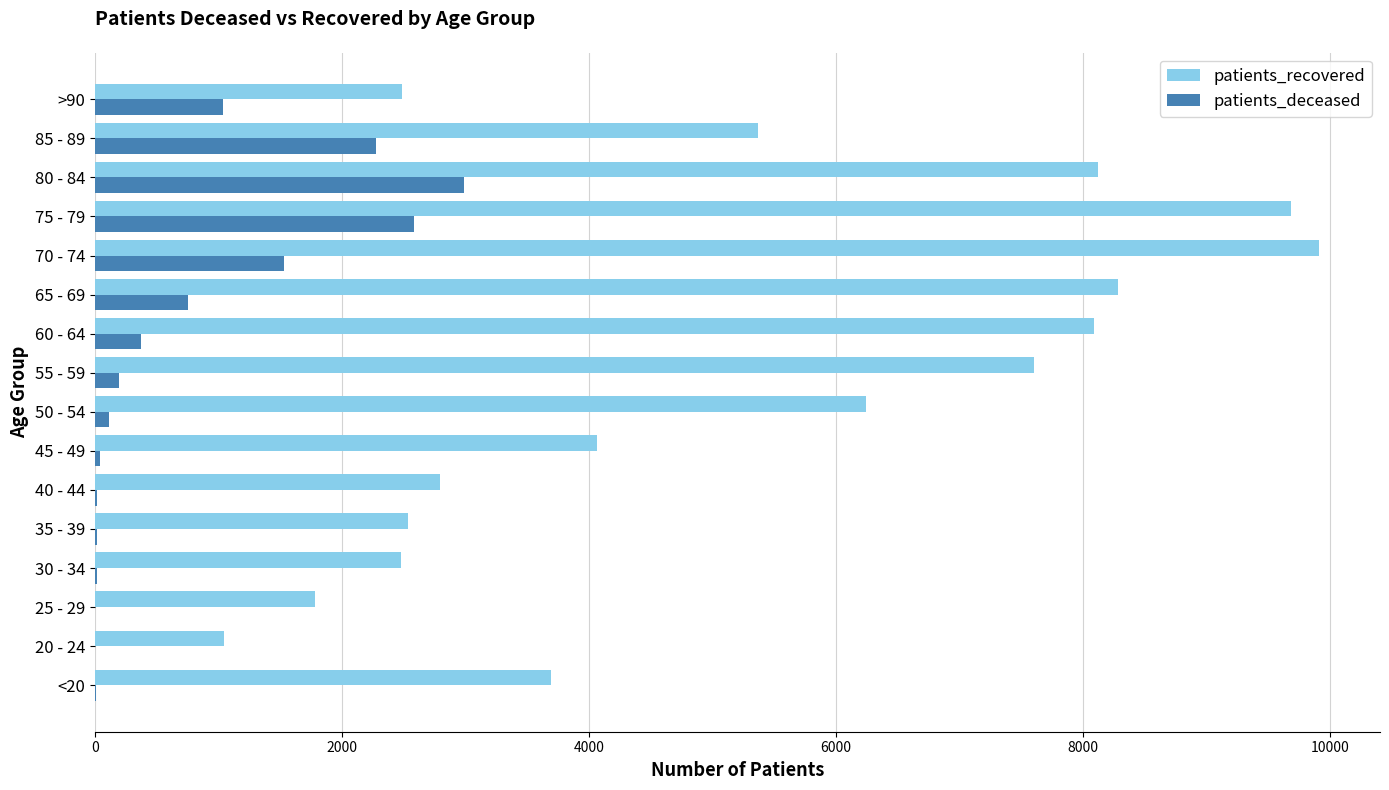

At which category is the sum across all series the highest?

75 - 79